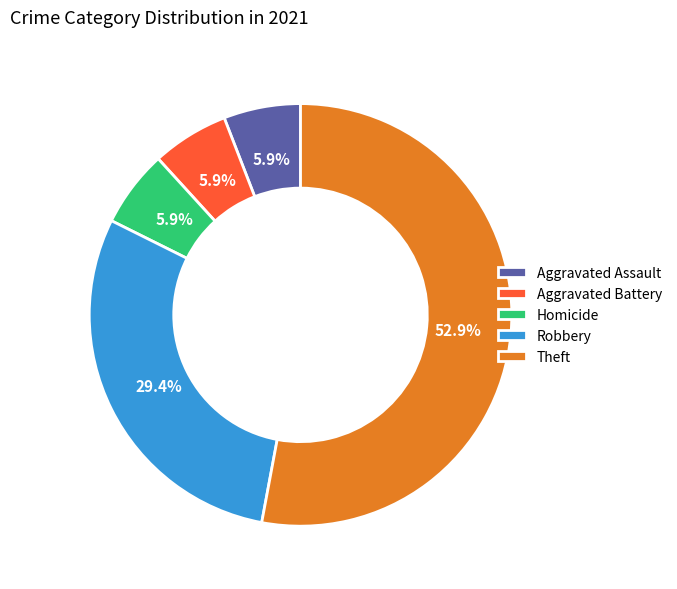

Which category has the biggest portion of the pie?

Theft